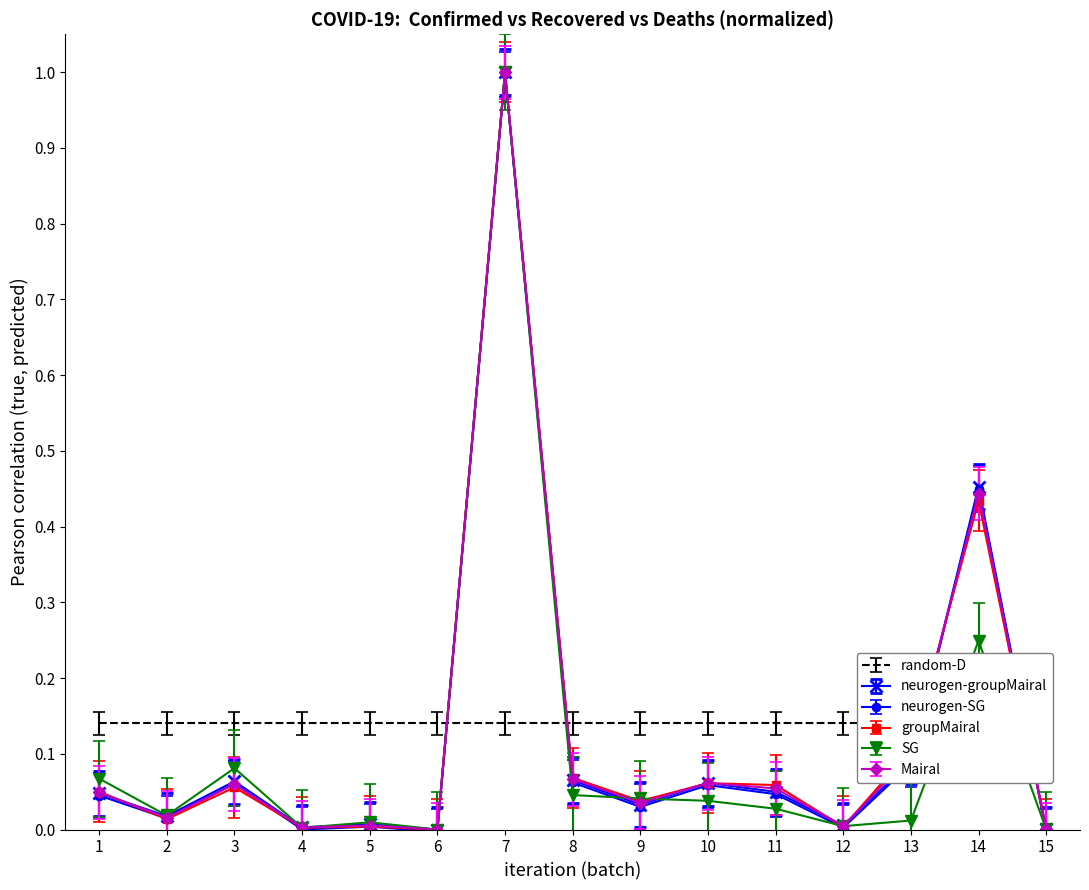

Is the value of groupMairal at 6 greater than the value of Mairal at 9?

No